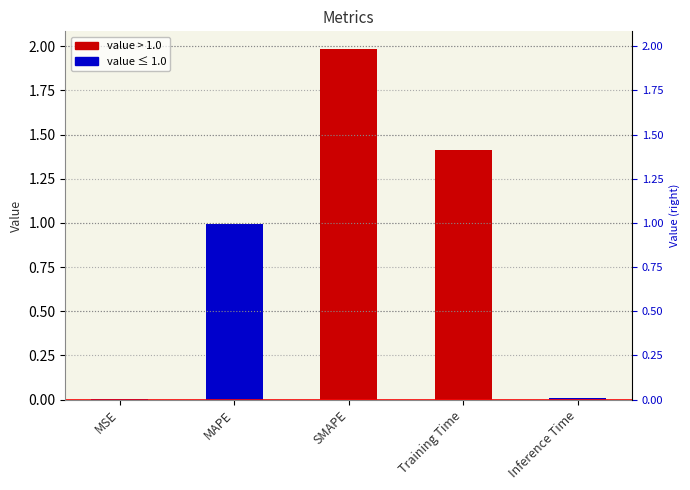

True or false: the data shows 0.6 at Training Time.

False